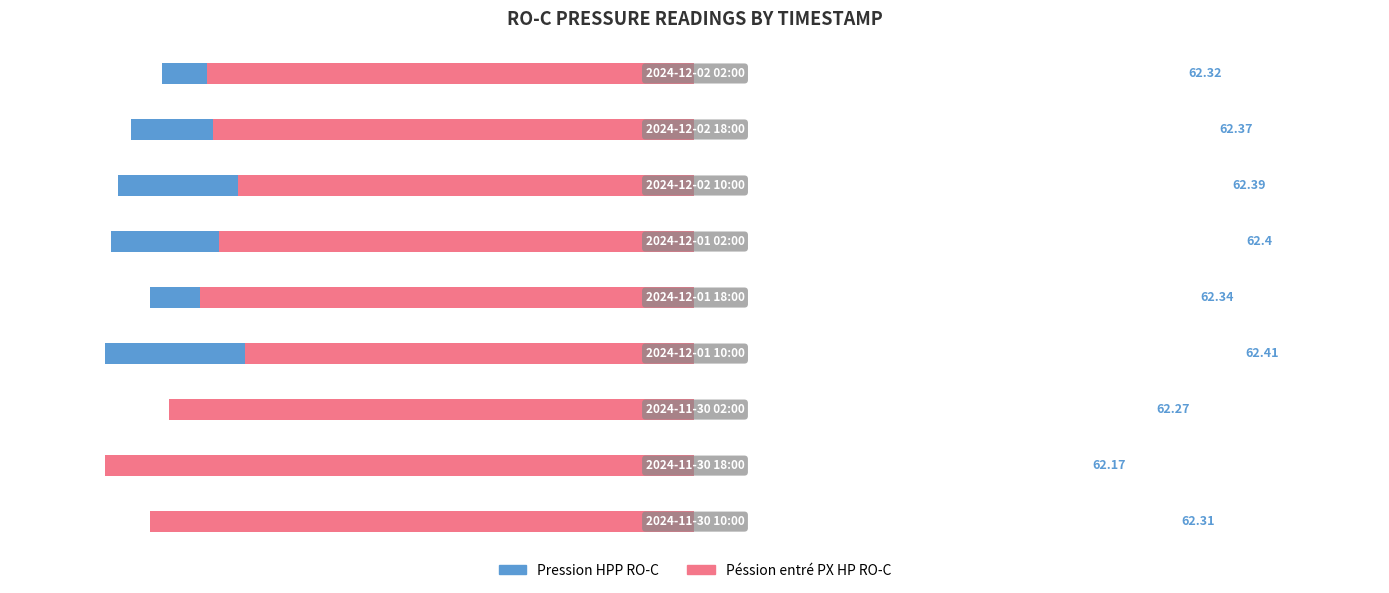

Which series has the largest range (max minus min)?

Pression HPP RO-C